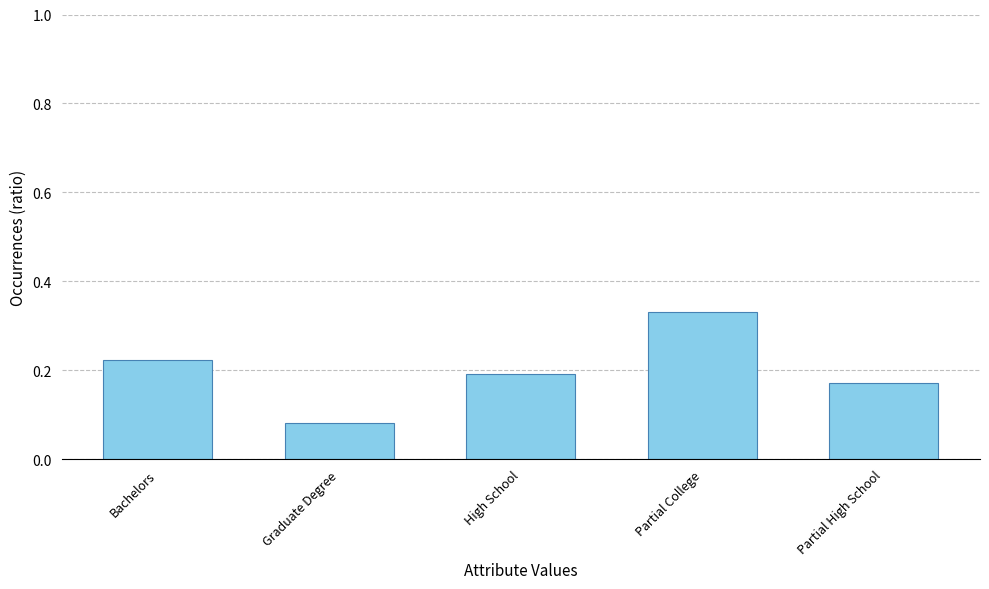

How many categories are shown in the chart?

5